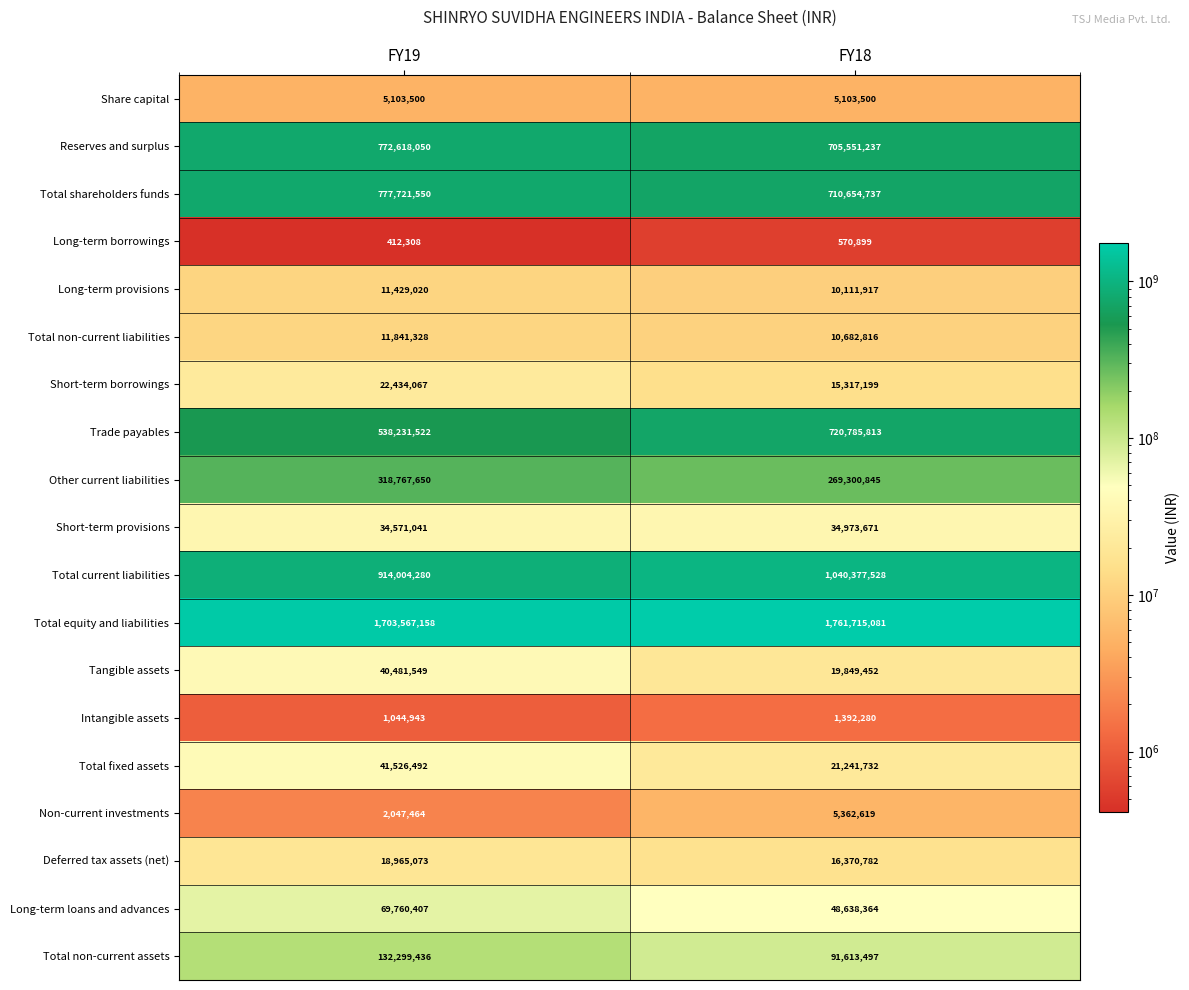

Count the number of data series in this chart.

19